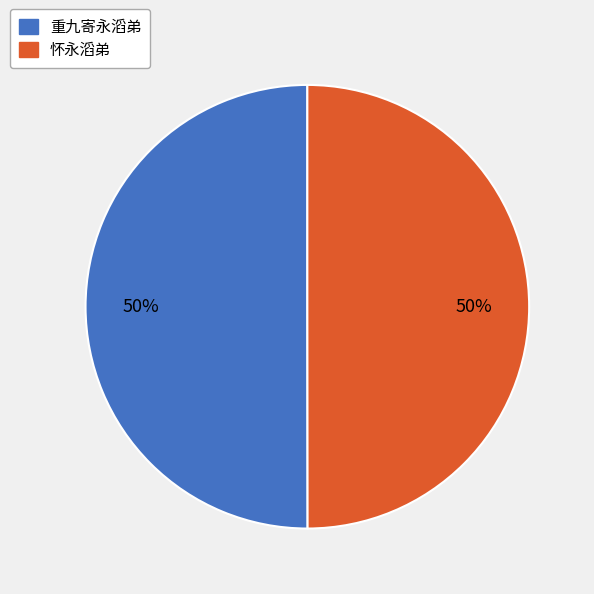

Approximately how many times larger is the value at 怀永滔弟 compared to 重九寄永滔弟?

1.0